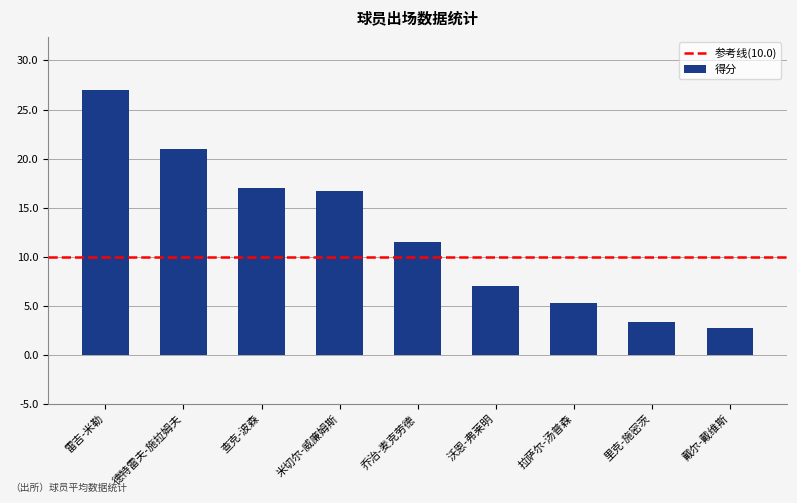

What is the label of the 9th bar from the right?

雷吉-米勒